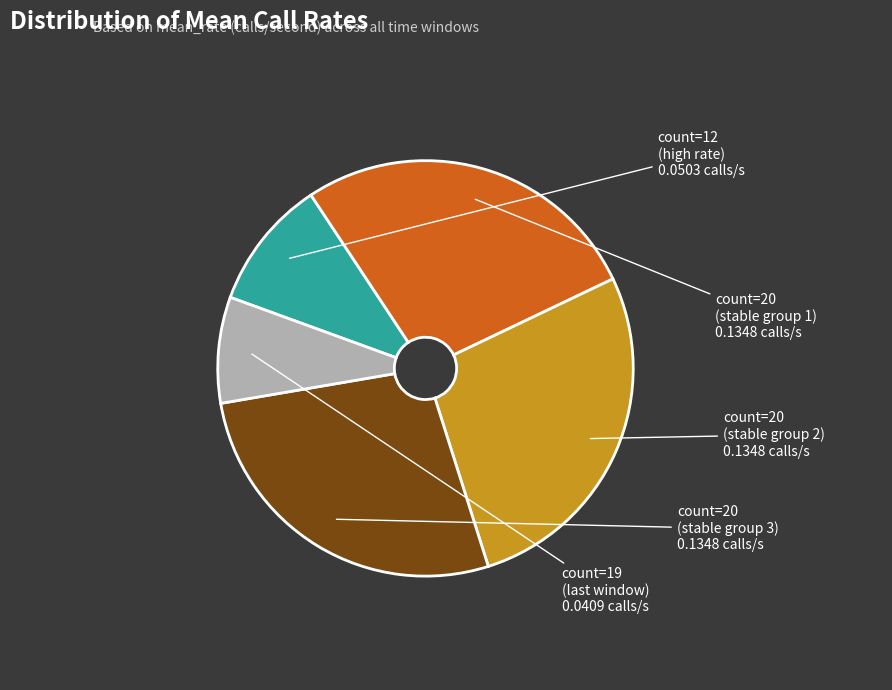

Between count=20 (stable group 1) and count=12 (high rate), which is larger?

count=20 (stable group 1)